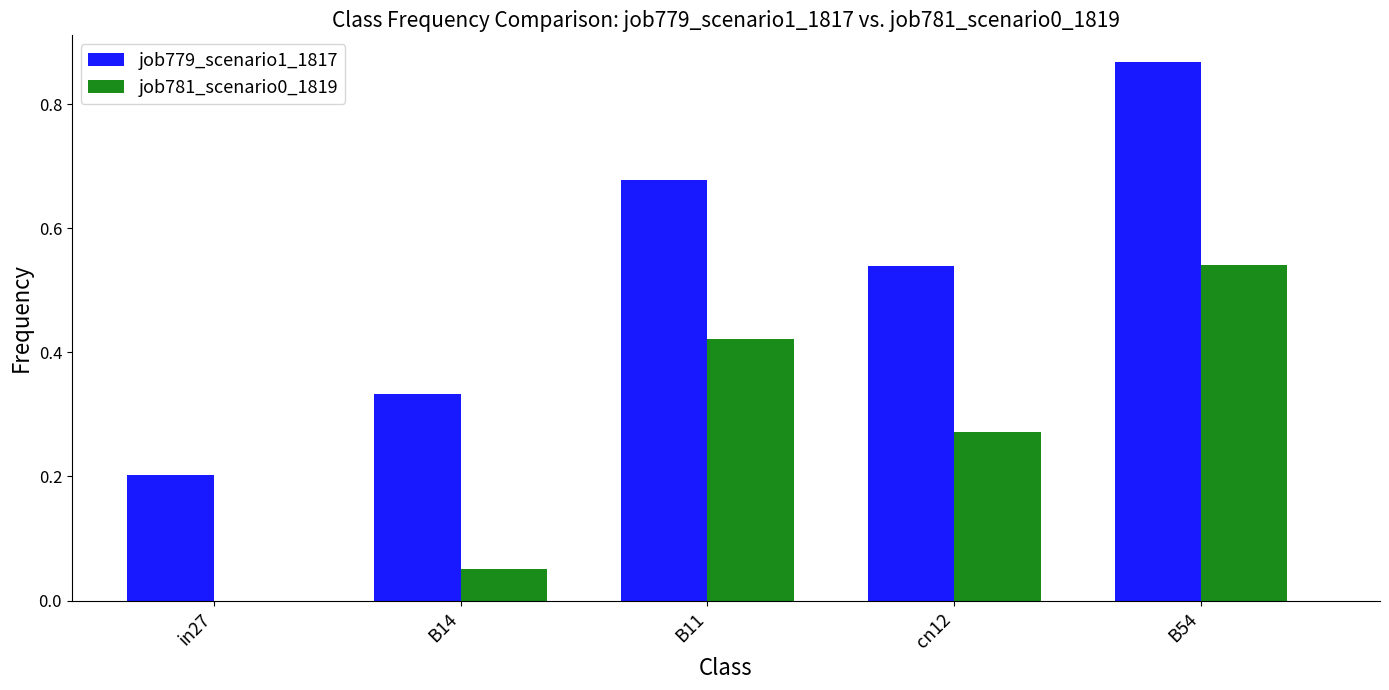

What is the sum of all job781_scenario0_1819 values?

1.3